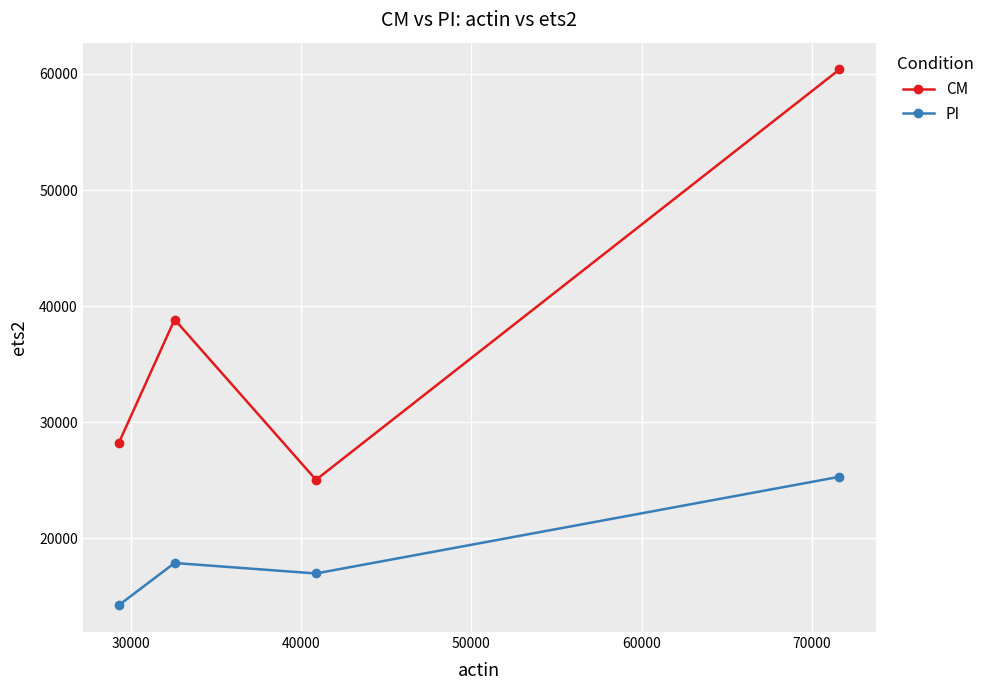

Rank the series by their average value, from lowest to highest.

PI, CM